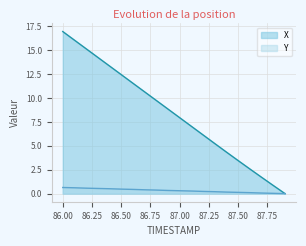

How many distinct data groups are displayed?

2